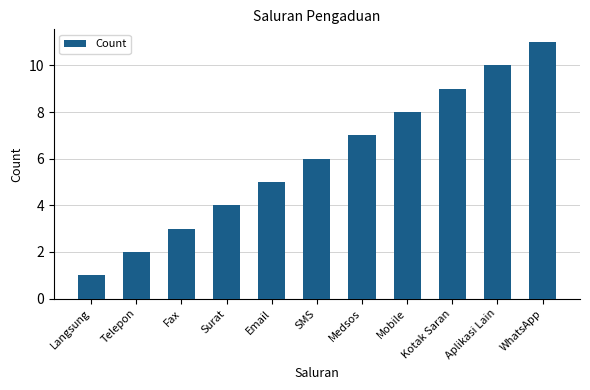

How many data points are less than 6?

5